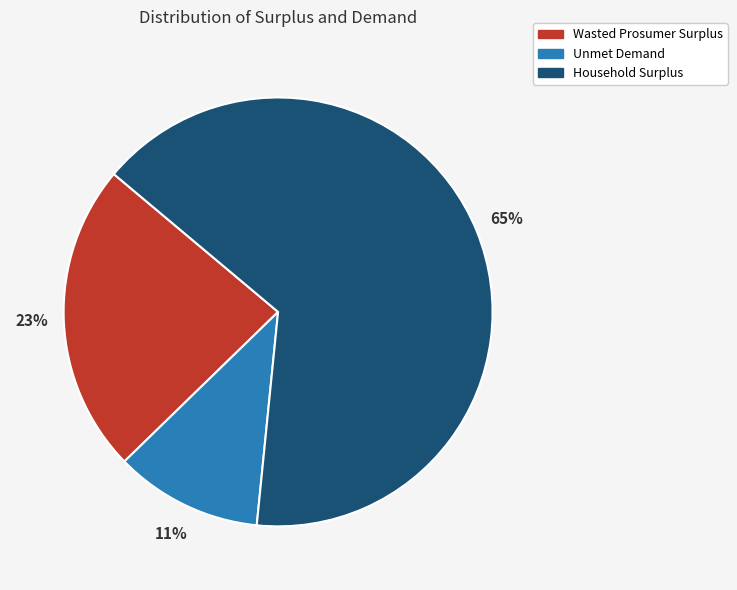

Rank the categories by value from highest to lowest.

Household Surplus, Wasted Prosumer Surplus, Unmet Demand